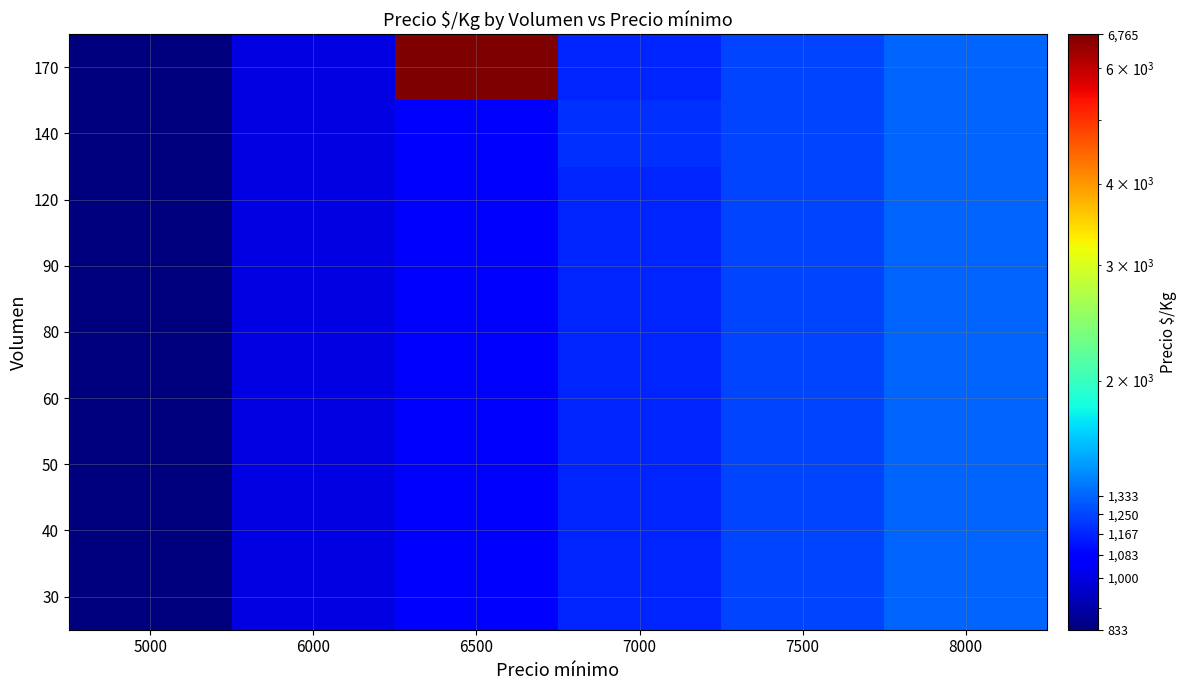

Which series has the largest total across all categories?

170